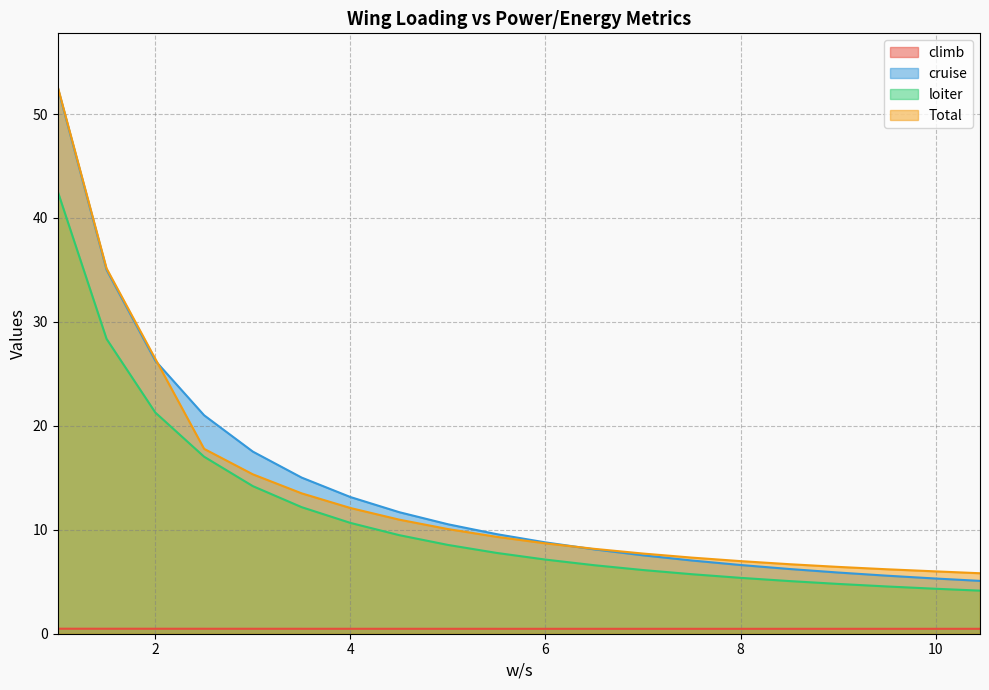

True or false: climb has more than 1 interior local peaks.

False